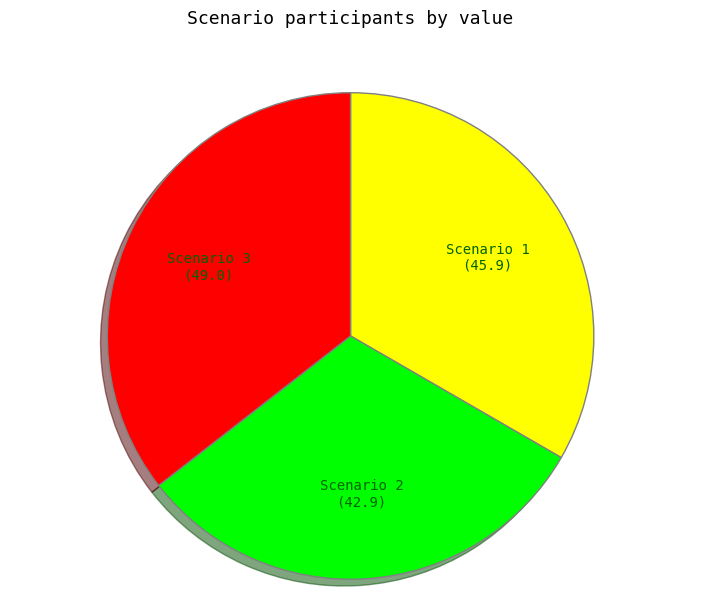

How many segments does this pie chart have?

3